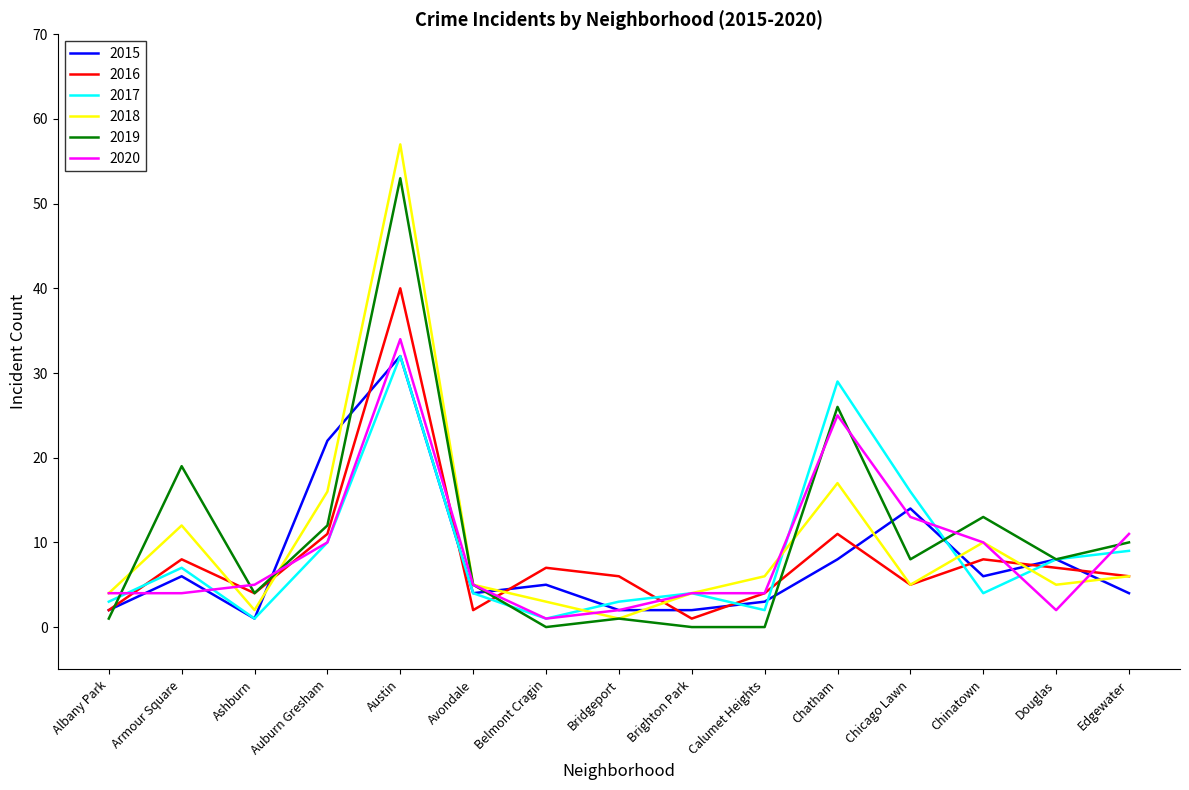

How many times do 2018 and 2015 cross each other?

8